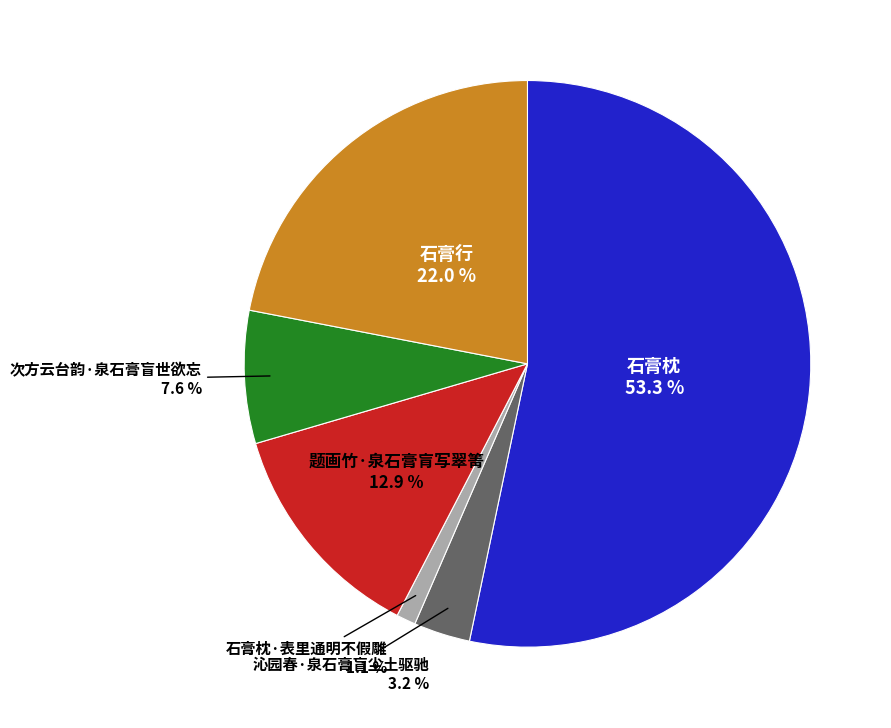

Is 次方云台韵·泉石膏盲世欲忘 the majority of the pie?

No